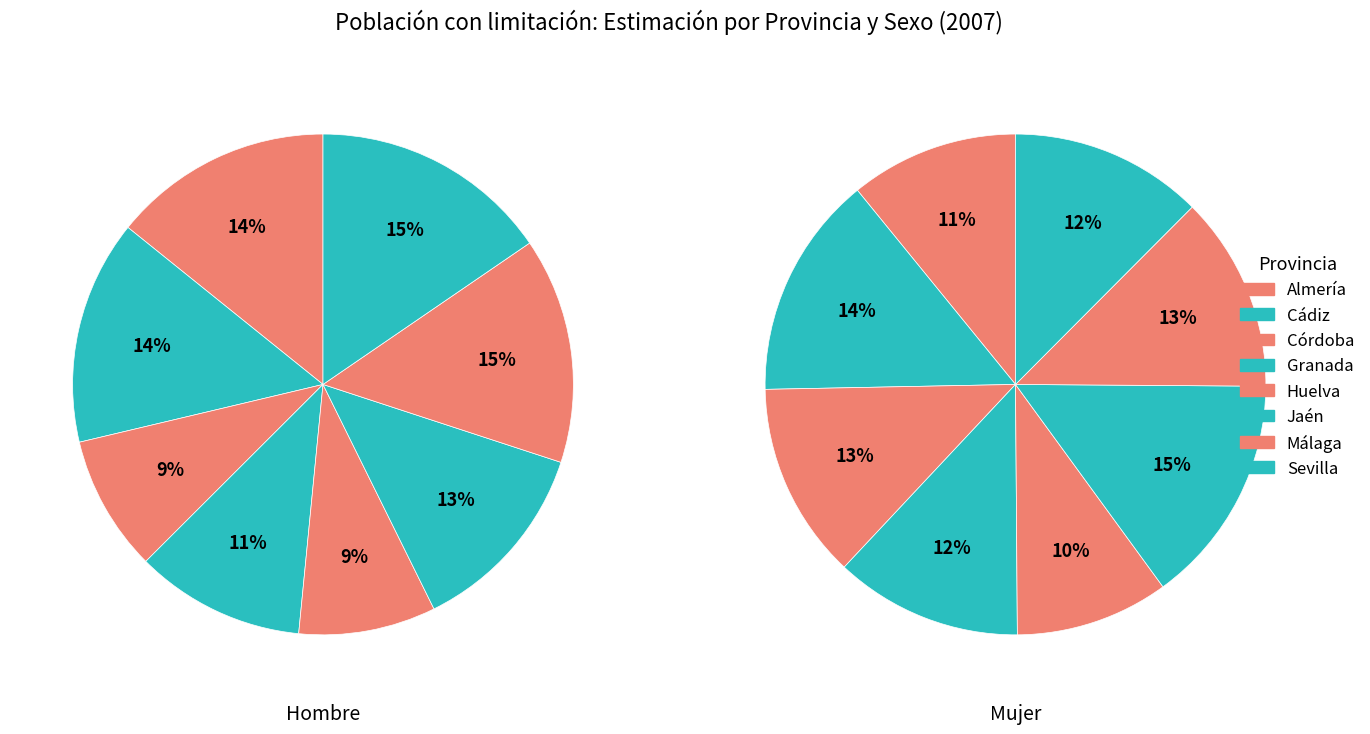

To the nearest percent, what is the average slice percentage?

12%